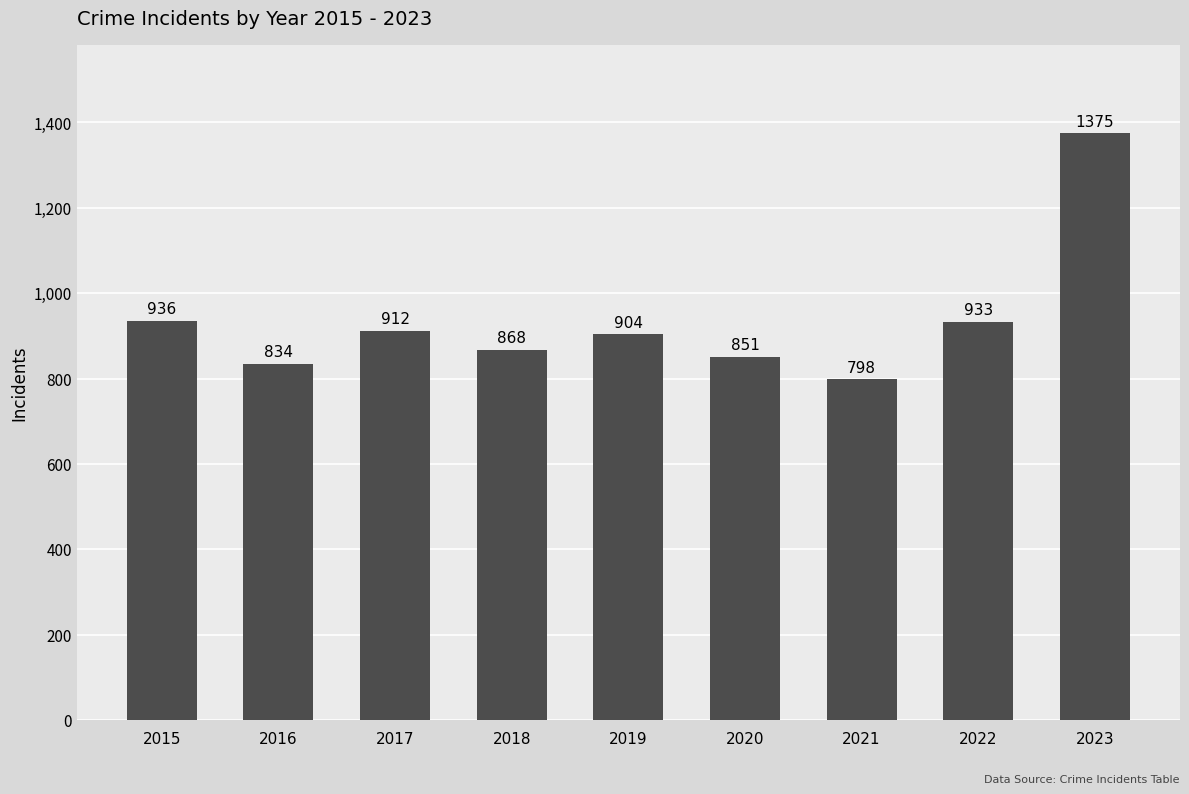

What is the ratio of the value at 2021 to the value at 2023?

0.6